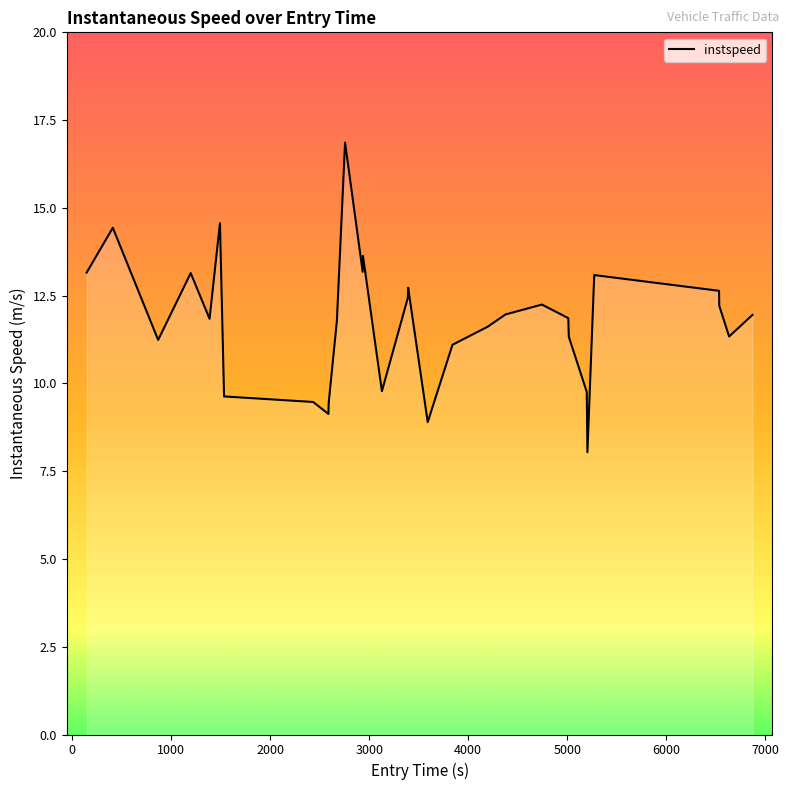

What is the smallest value displayed?

8.0